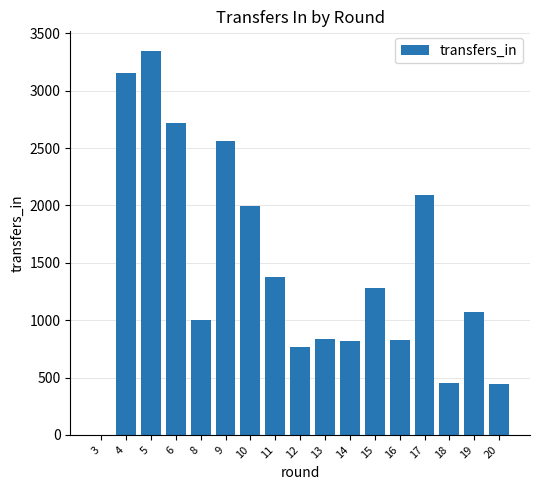

What is the change in value from 13 to 18?

-380